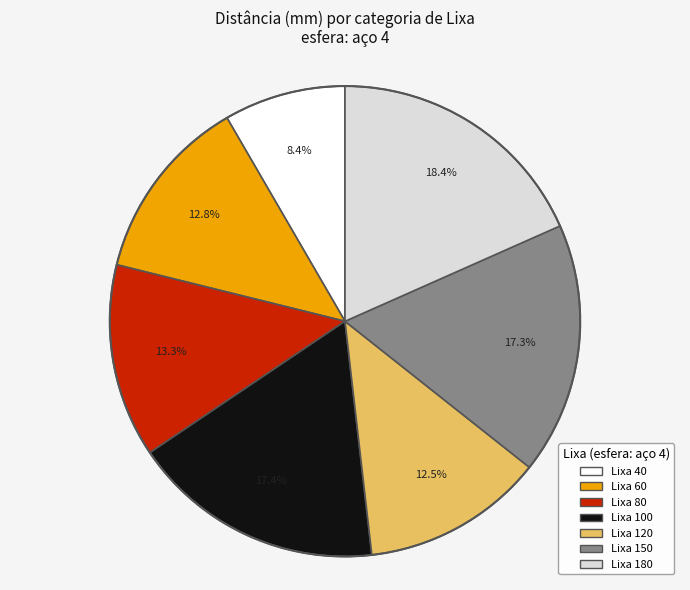

How many segments does this pie chart have?

7